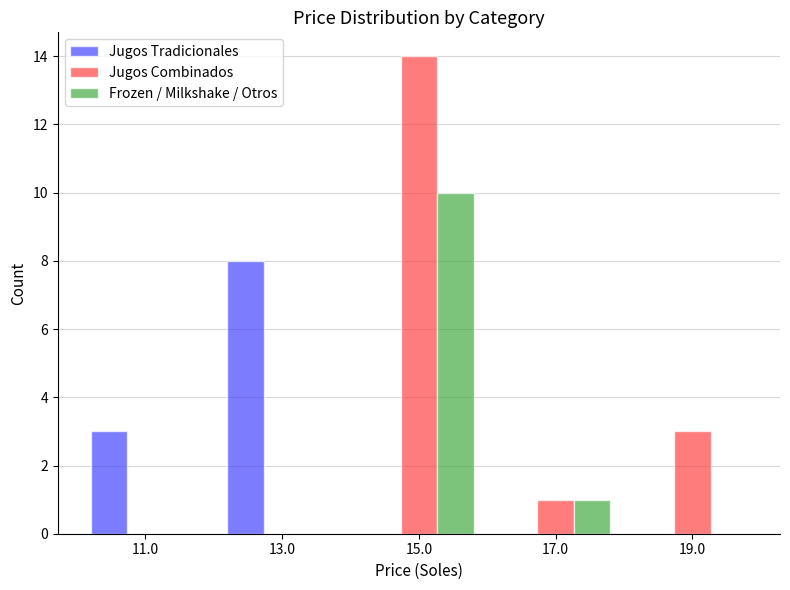

Reading left to right, list every range on the x-axis with the height of the bar of each series over it. The values are not printed on the chart, so give them approximately, as read against the axis.

10 to 12: Jugos Tradicionales=3	Jugos Combinados=0	Frozen / Milkshake / Otros=0
12 to 14: Jugos Tradicionales=8	Jugos Combinados=0	Frozen / Milkshake / Otros=0
14 to 16: Jugos Tradicionales=0	Jugos Combinados=14	Frozen / Milkshake / Otros=10
16 to 18: Jugos Tradicionales=0	Jugos Combinados=1	Frozen / Milkshake / Otros=1
18 to 20: Jugos Tradicionales=0	Jugos Combinados=3	Frozen / Milkshake / Otros=0